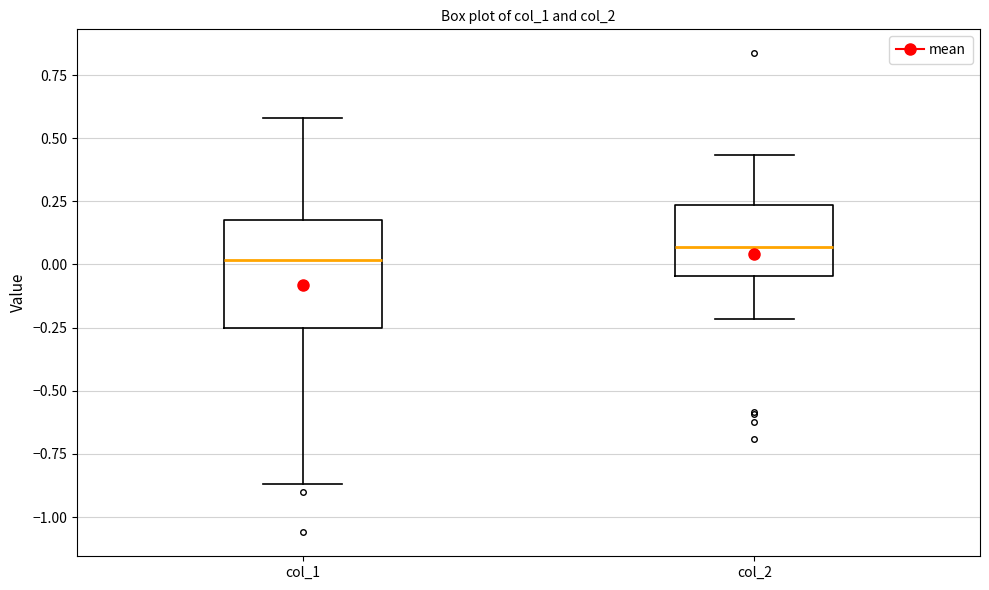

Reading left to right, read every box against the y-axis: the position of its median line, the range the box covers, and the ends of its whiskers. The values are not printed on the chart, so give them approximately, as read against the axis.

col_1: median 0.00, box -0.25 to 0.15, whiskers -0.85 to 0.60
col_2: median 0.05, box -0.05 to 0.25, whiskers -0.20 to 0.45